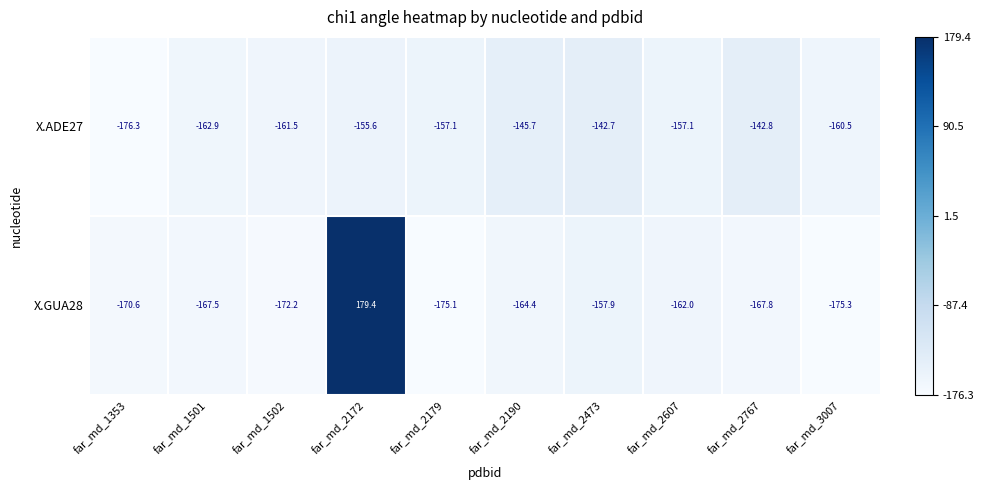

What is the sum of all X.ADE27 values?

-1562.2